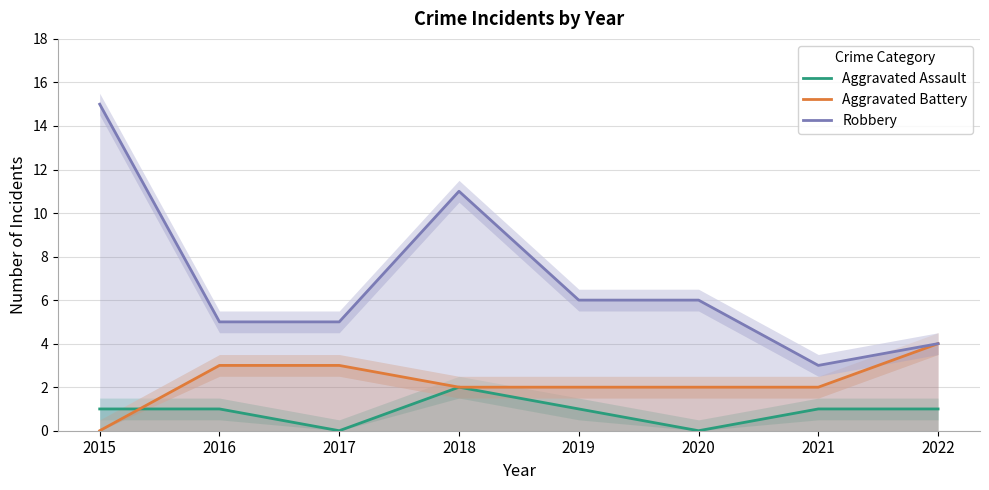

Which series has the largest range (max minus min)?

Robbery